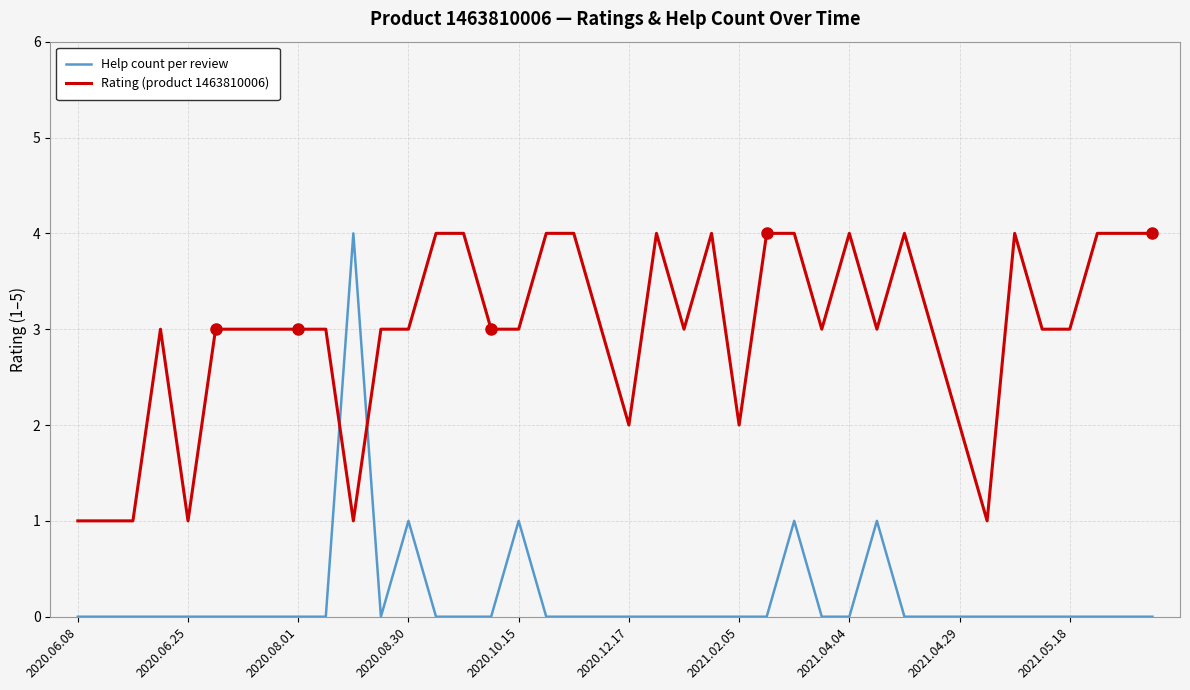

Which series has the largest total across all categories?

Rating (product 1463810006)